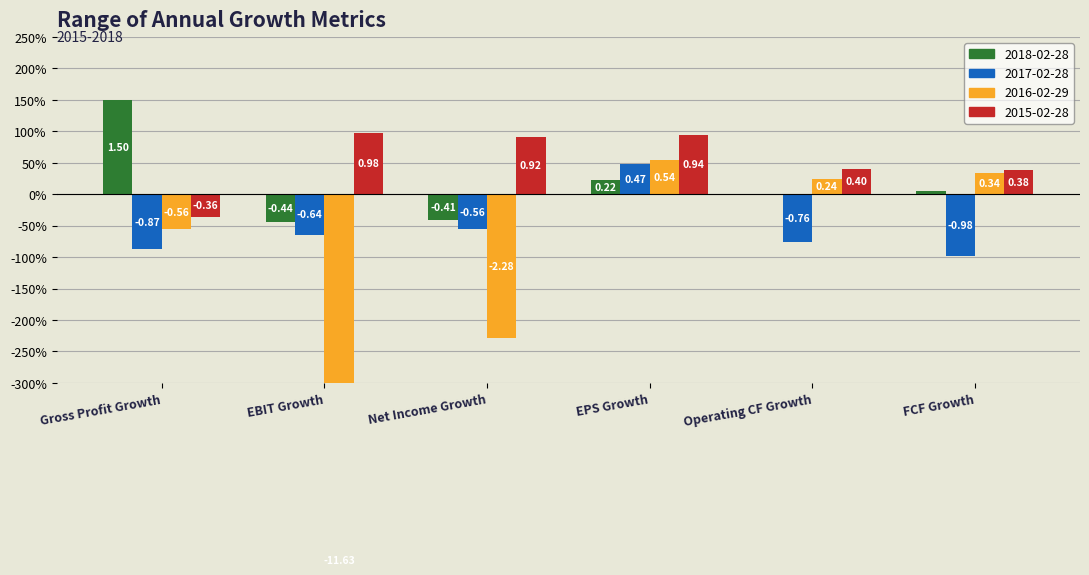

Between EPS Growth and FCF Growth, which series saw the biggest shift?

2017-02-28